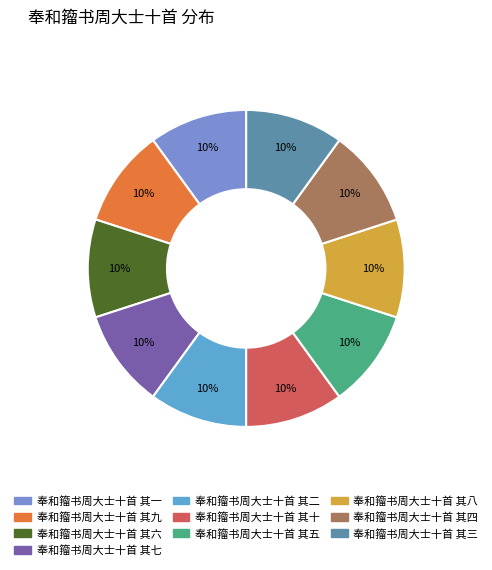

Is there a majority slice in this chart?

No